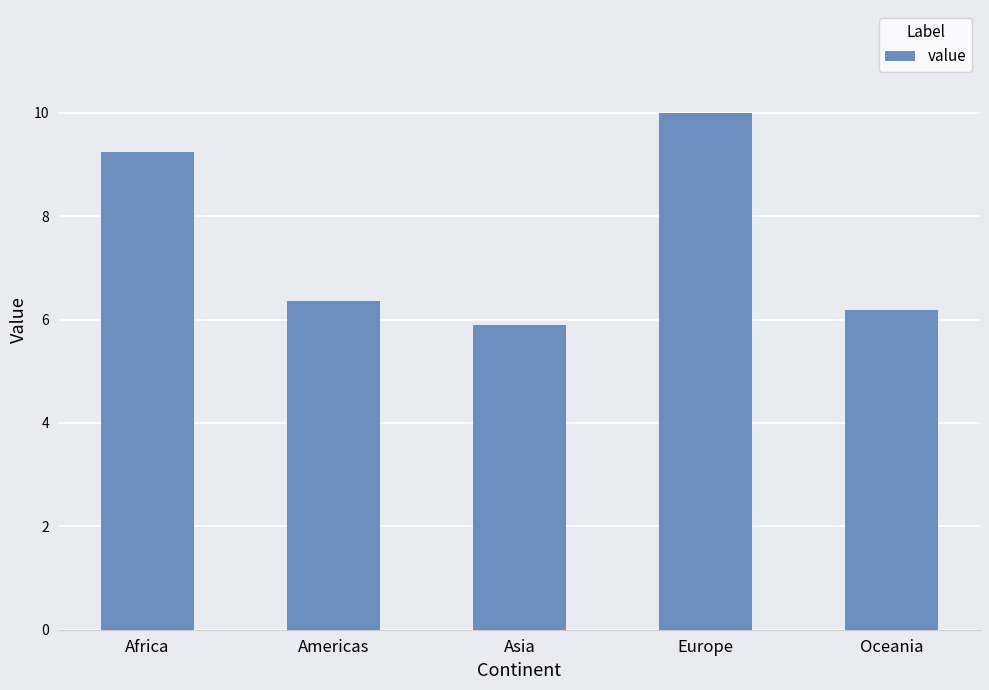

What position from the right is Americas?

4